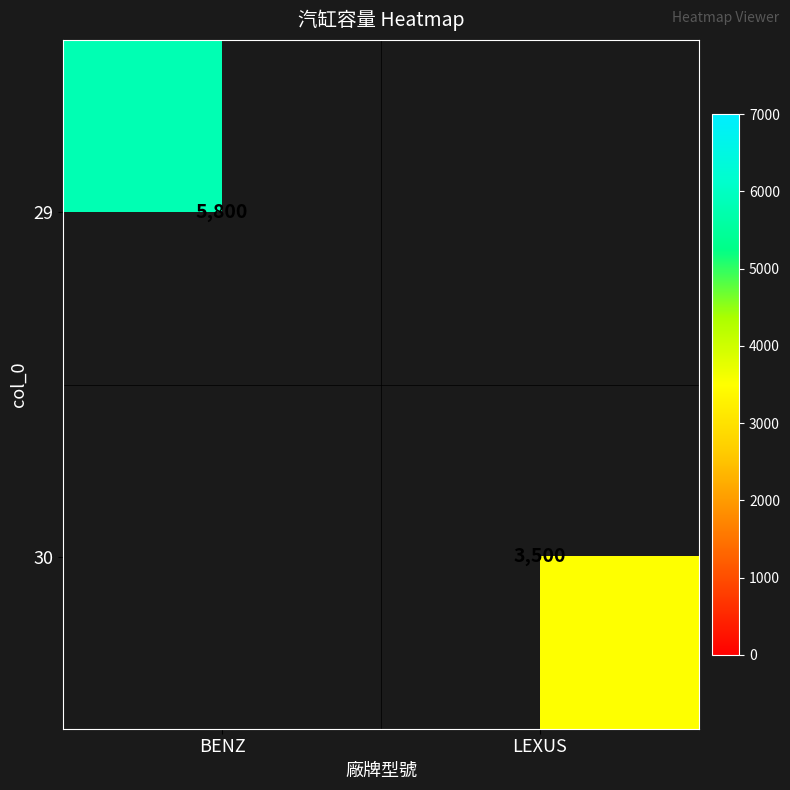

The 29 series shows 5800 at BENZ. True or false?

True